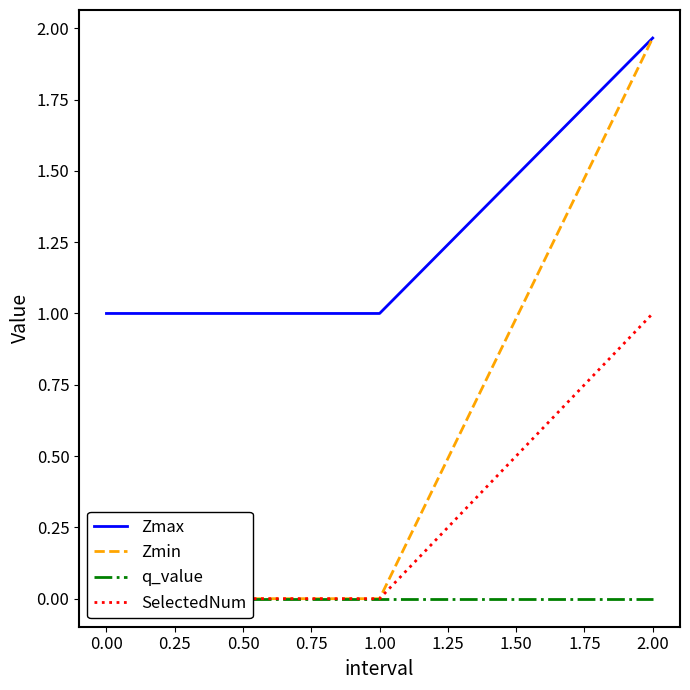

Is it true that Zmax equals 0.7 at 1.00?

False